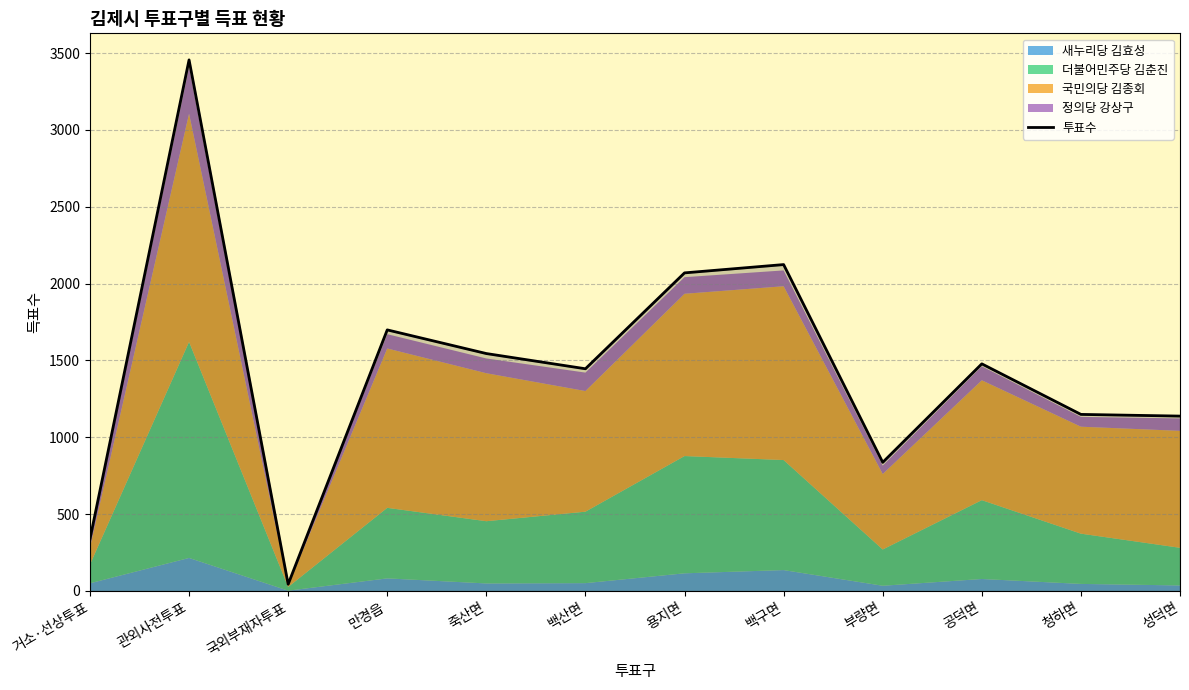

List the labels in order of value, largest first.

관외사전투표, 백구면, 용지면, 만경읍, 죽산면, 공덕면, 백산면, 청하면, 성덕면, 부량면, 거소·선상투표, 국외부재자투표